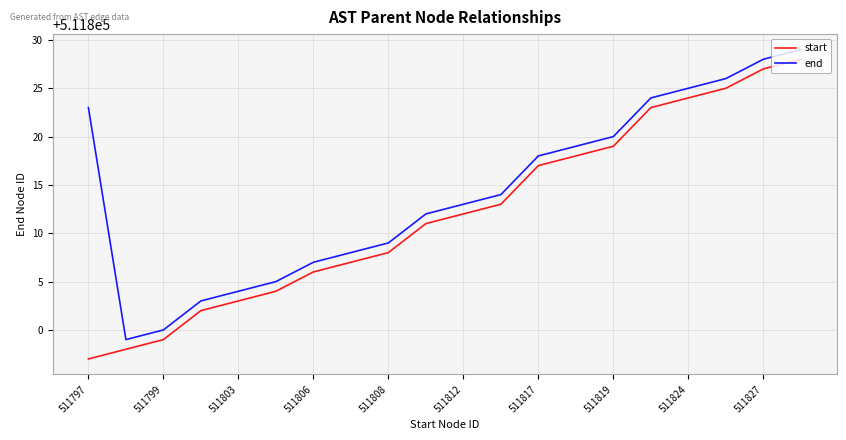

Which series has the largest range (max minus min)?

start